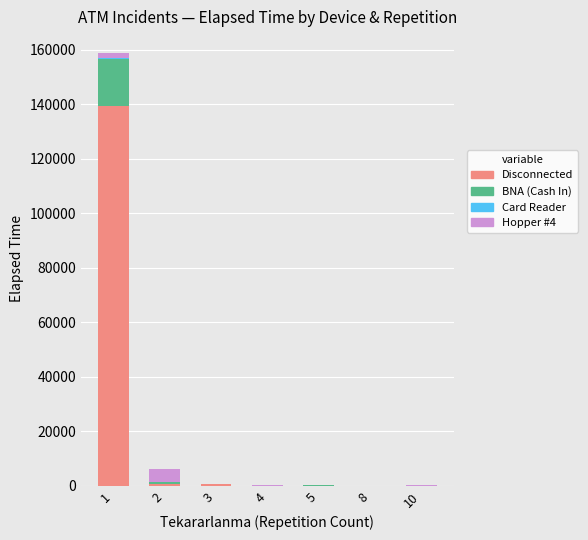

What is the highest value of the Disconnected series?

139420